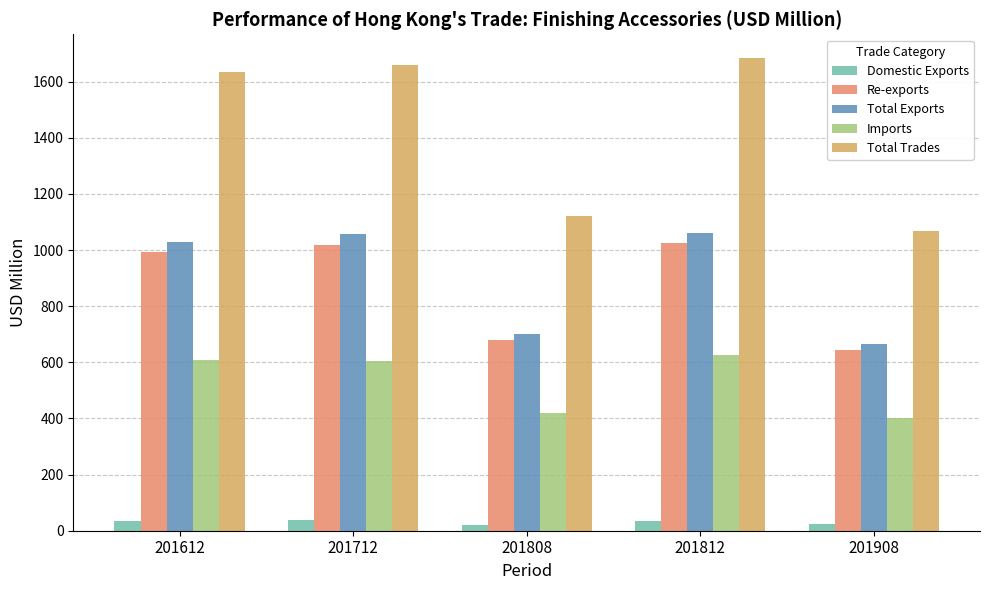

Count the number of data series in this chart.

5